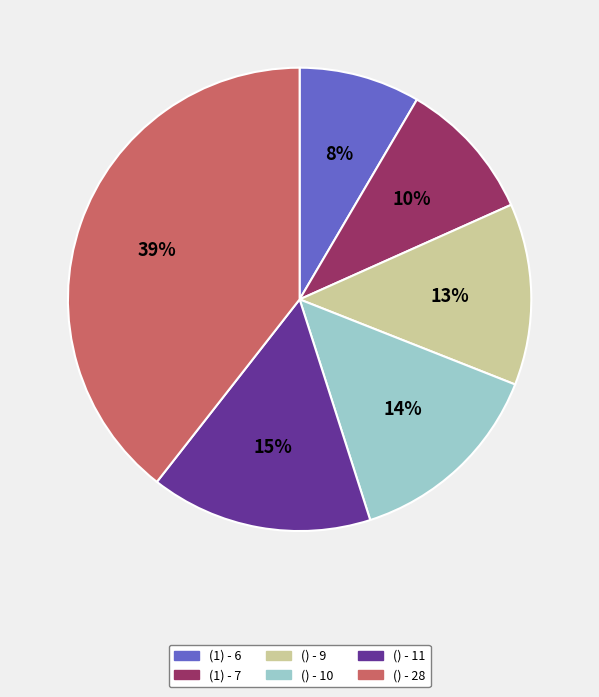

Combined, do (1) - 7 and () - 10 account for over 50%?

No